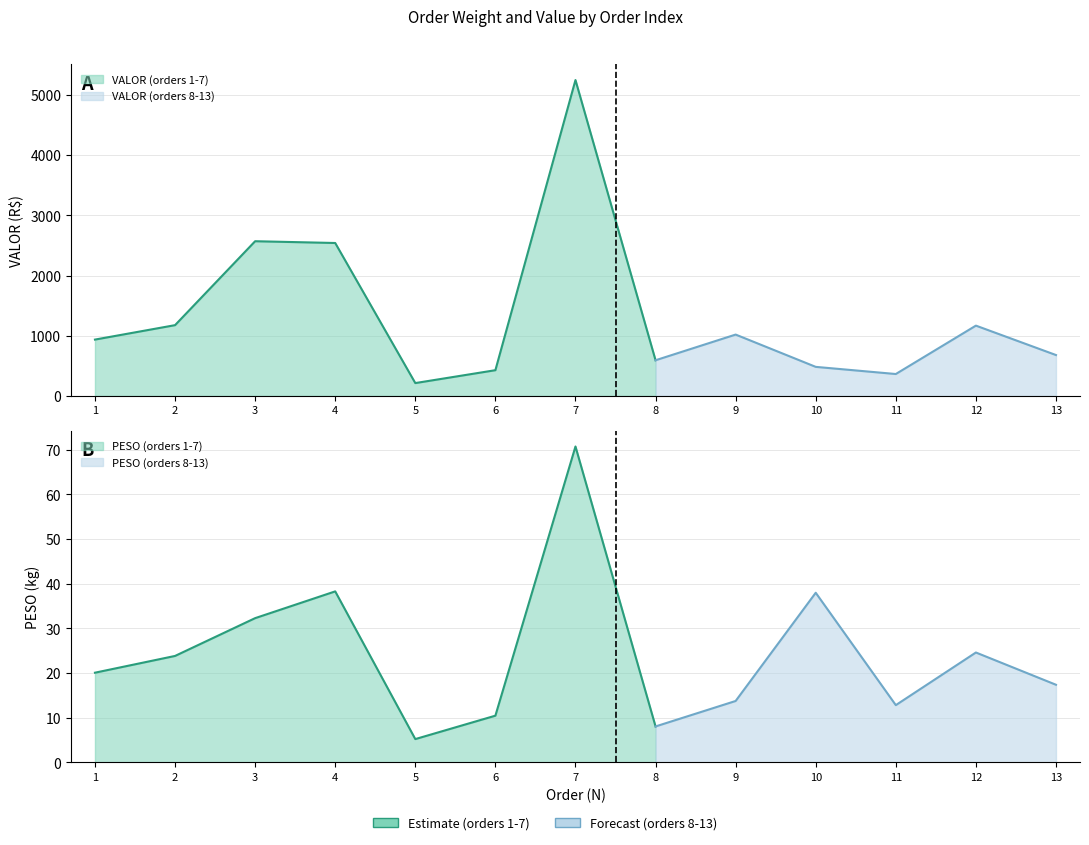

What are all the series names shown in the legend?

PESO, VALOR